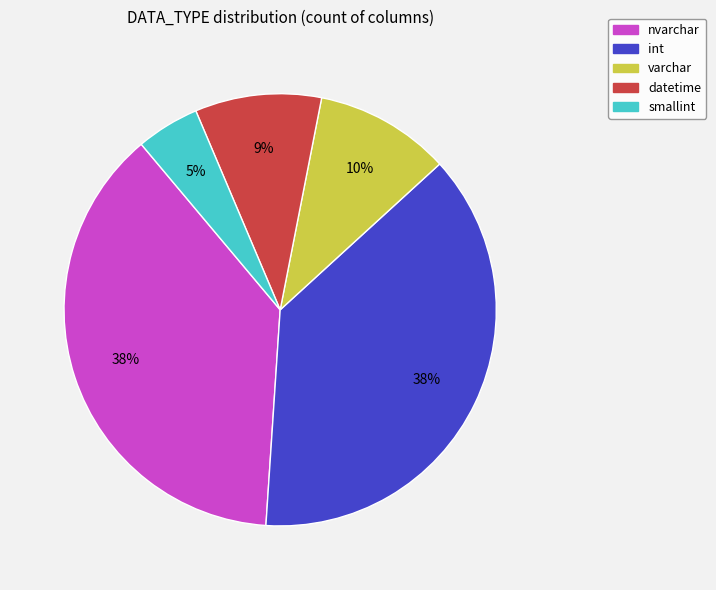

True or false: varchar accounts for 5% of the total.

False